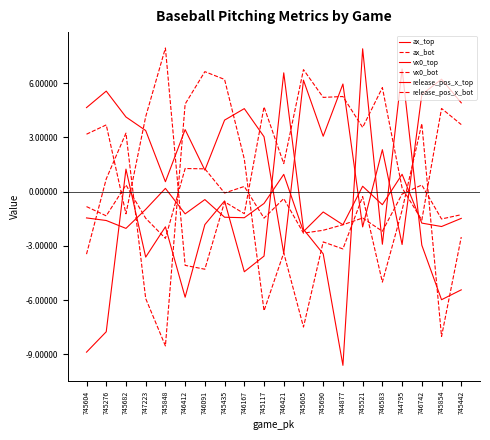

At which category is the sum across all series the highest?

745521